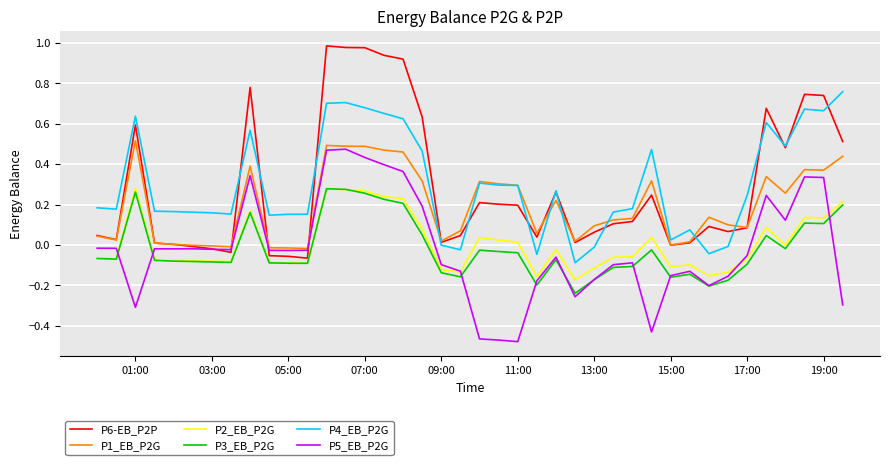

In P5_EB_P2G, how many points are lower than both neighbors (excluding endpoints)?

9